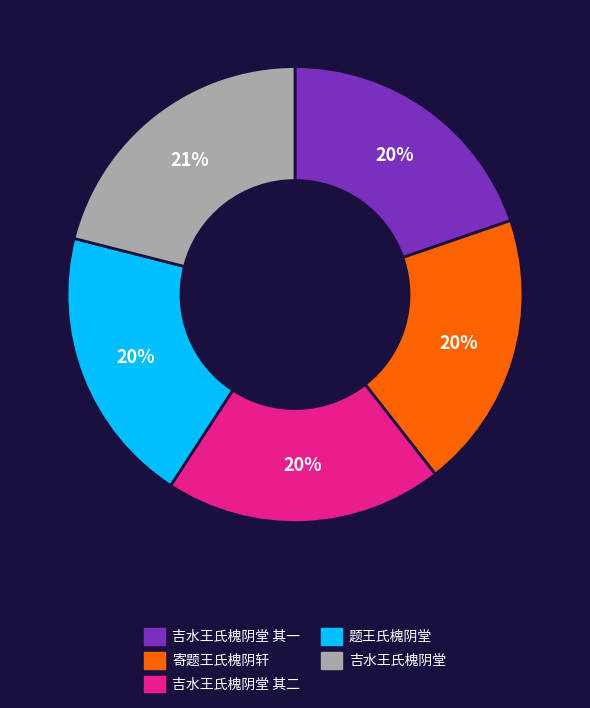

Does any single category account for the majority?

No